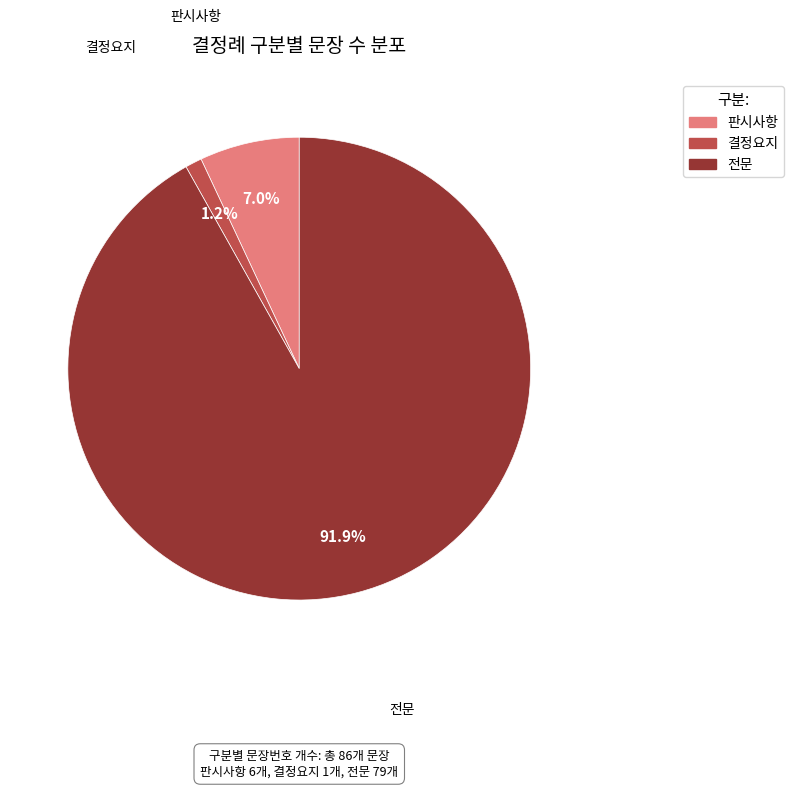

What percentage is the 전문 slice, to the nearest percent?

92%